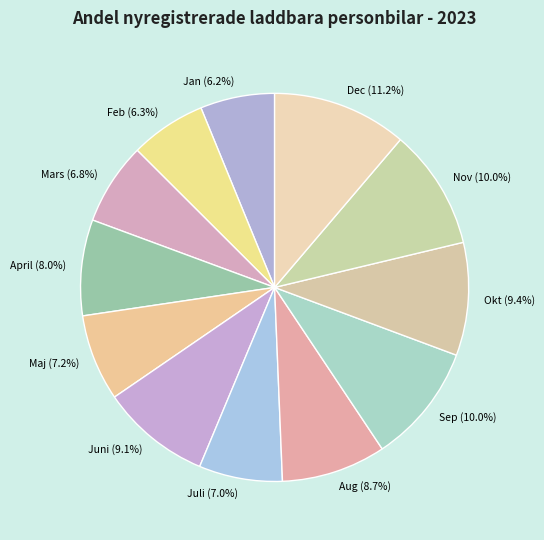

Is there any slice that represents more than half of the pie?

No